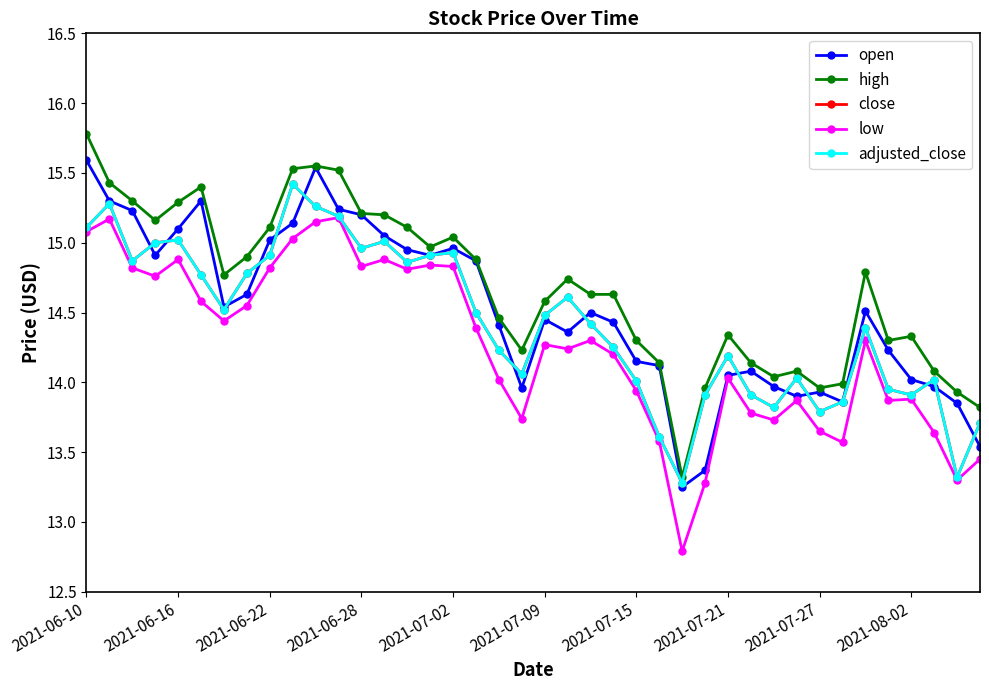

Is this an area chart (filled region under the line)?

No